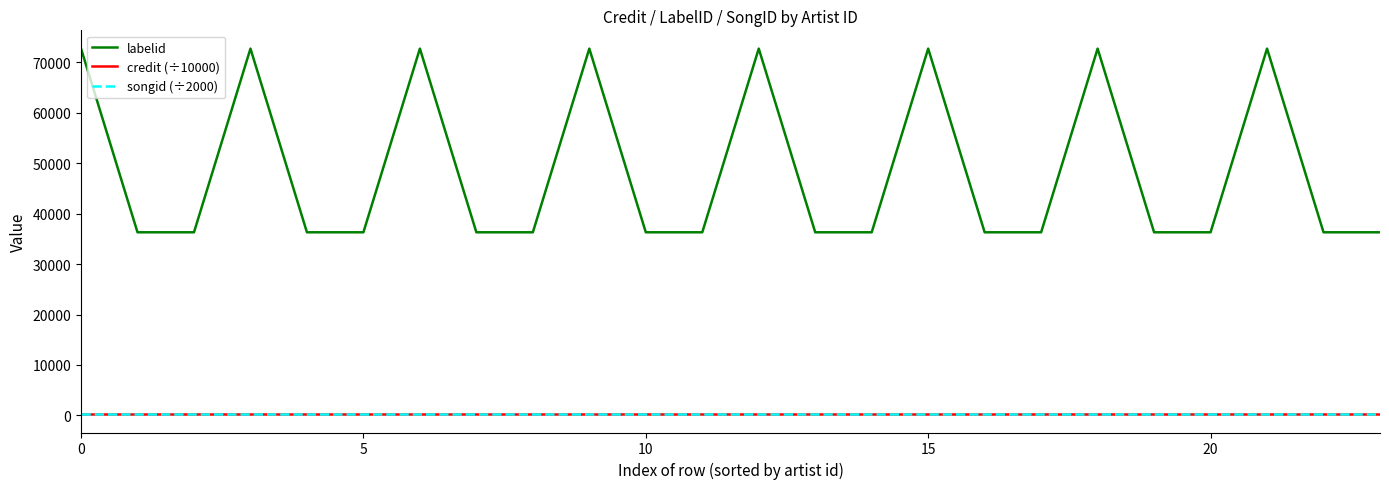

What is the greatest value displayed?

72738.0